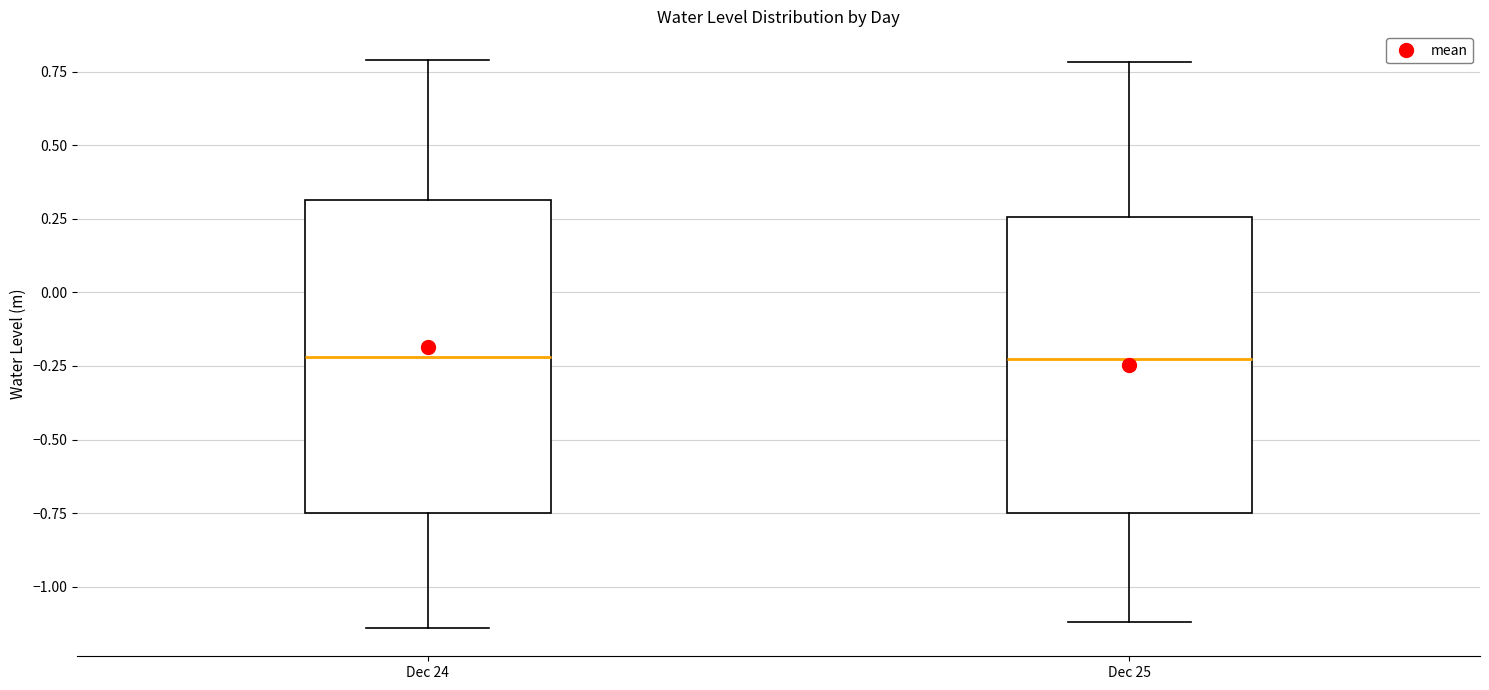

Reading left to right, read every box against the y-axis: the position of its median line, the range the box covers, and the ends of its whiskers. The values are not printed on the chart, so give them approximately, as read against the axis.

Dec 24: median -0.20, box -0.75 to 0.30, whiskers -1.15 to 0.80
Dec 25: median -0.25, box -0.75 to 0.25, whiskers -1.10 to 0.80